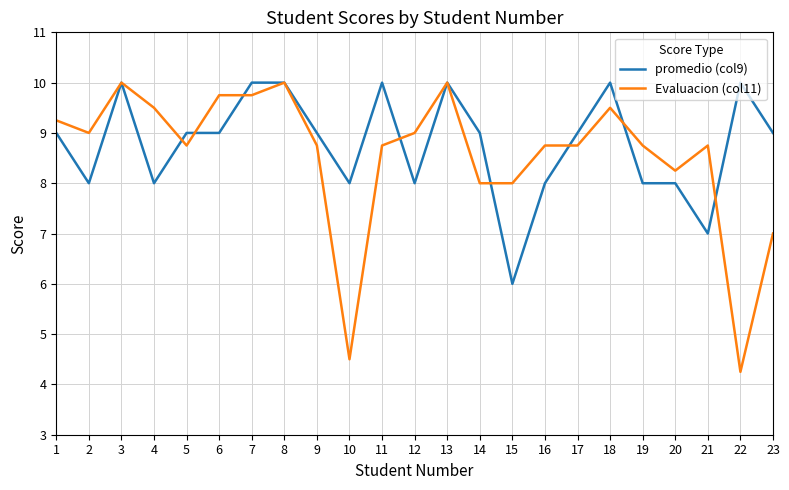

At which label does Evaluacion (col11) reach its minimum?

22